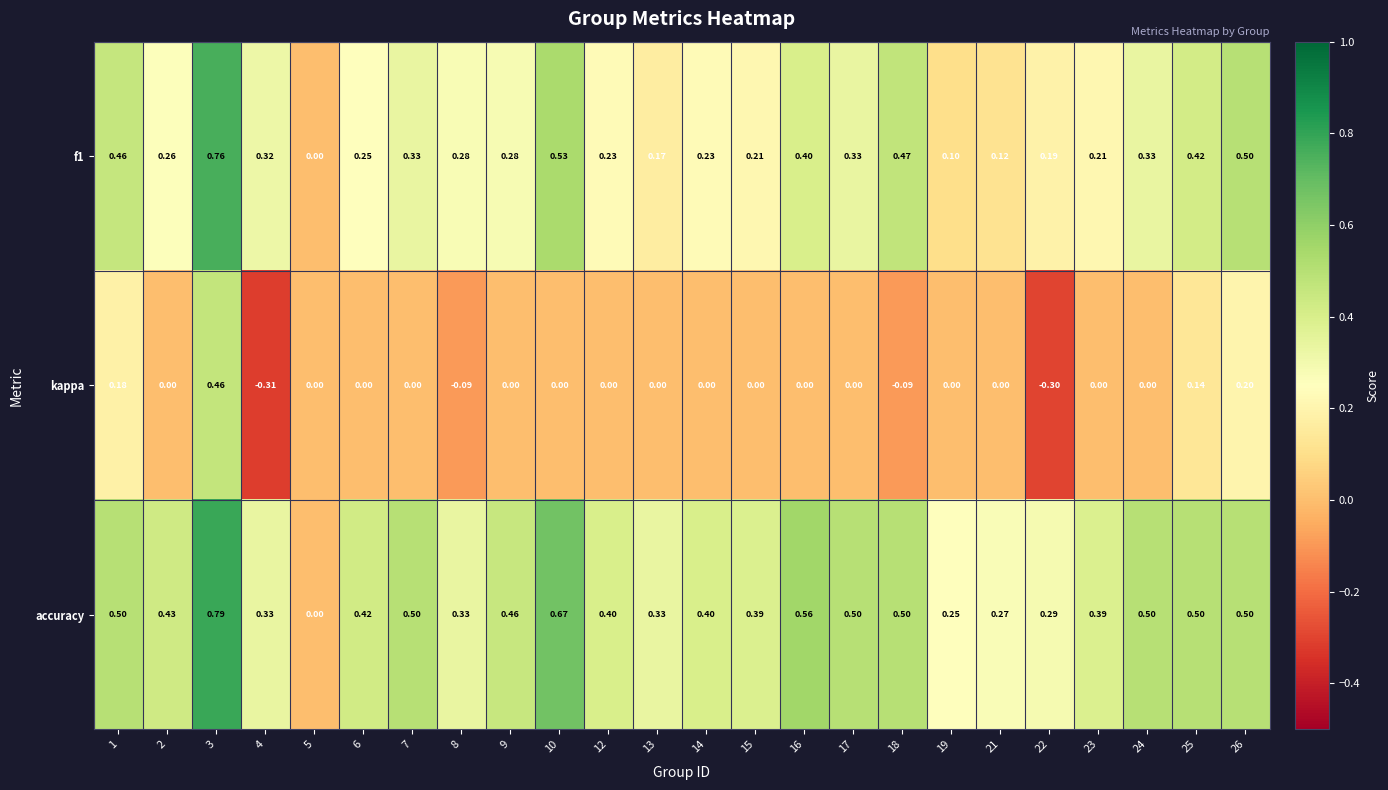

Which series has the largest total across all categories?

accuracy